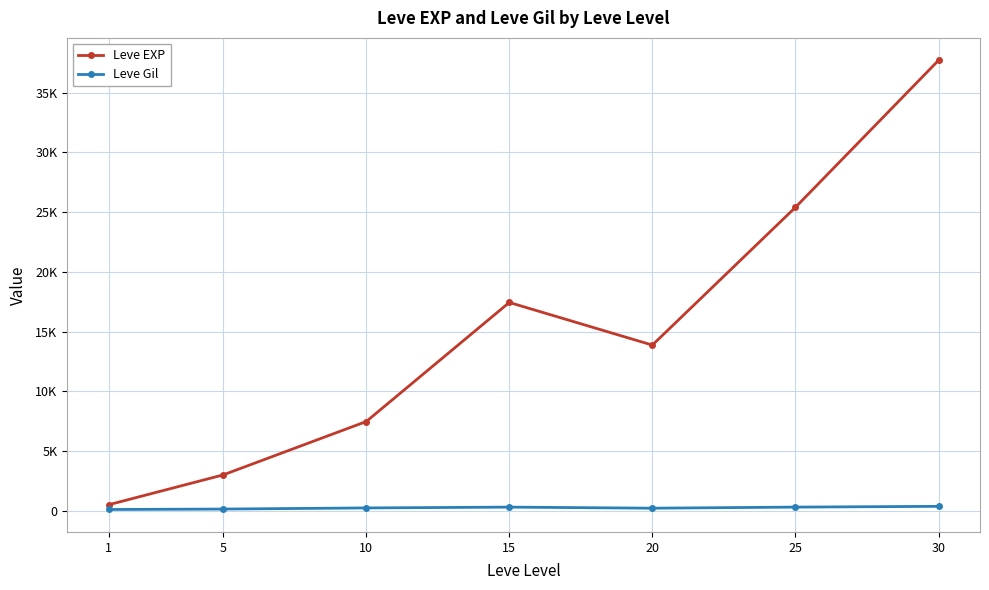

Is this an area chart (filled region under the line)?

No